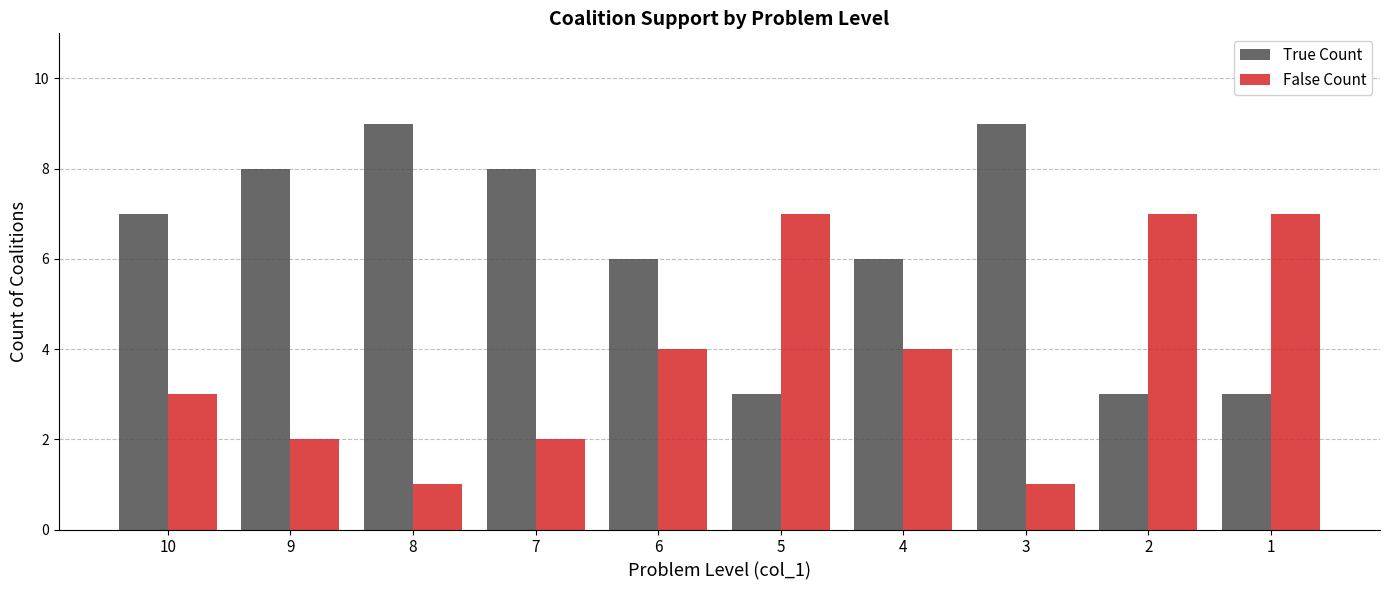

What is the difference between the False Count values at 8 and 5?

6